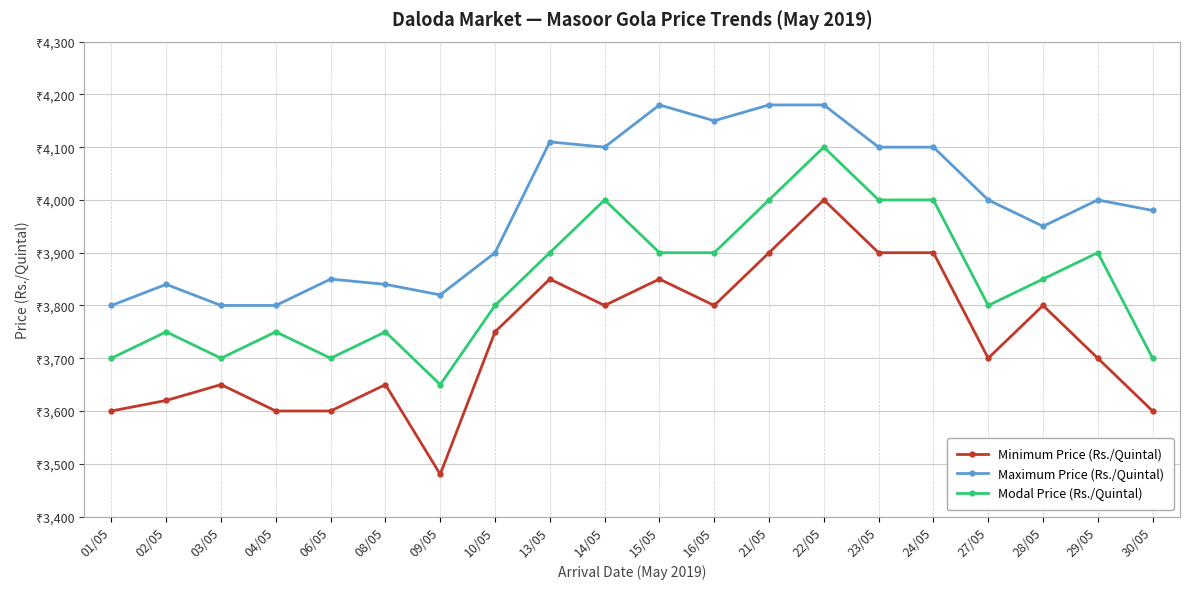

True or false: Maximum Price (Rs./Quintal) has a value of 1860 at 01/05.

False